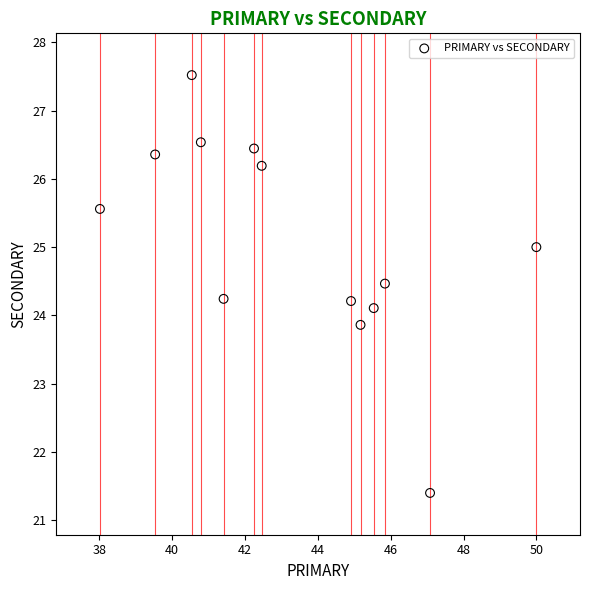

What is the range of X values (max minus min)?

12.0